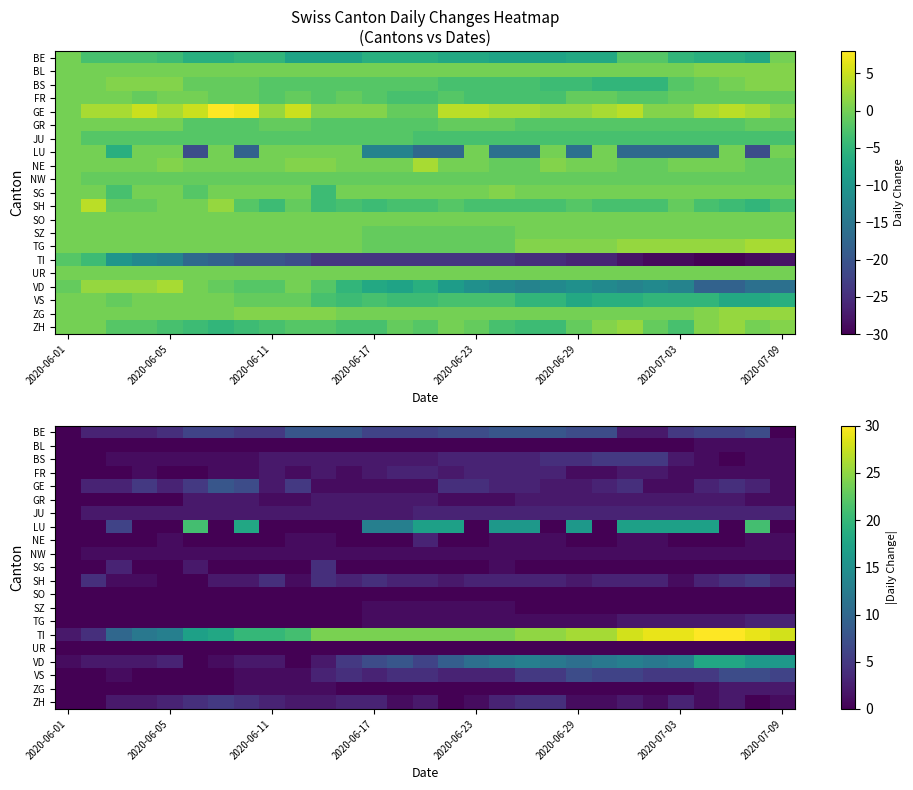

Is it true that UR equals 0 at 2020-06-11?

True